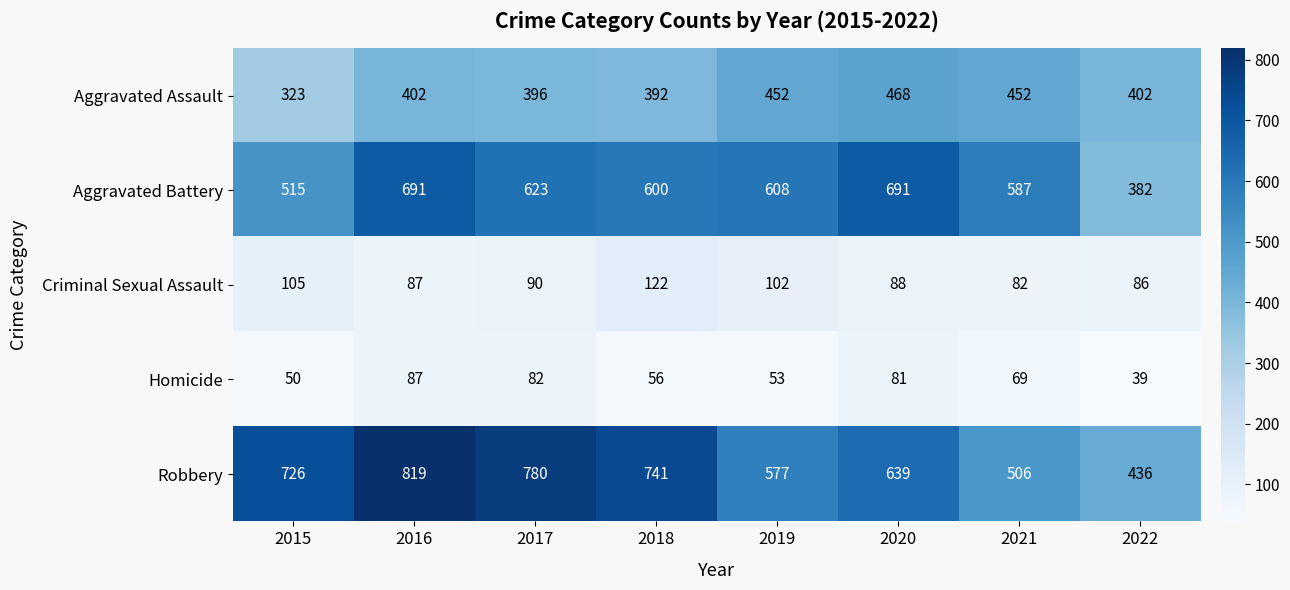

True or false: Robbery has a value of 741 at 2018.

True